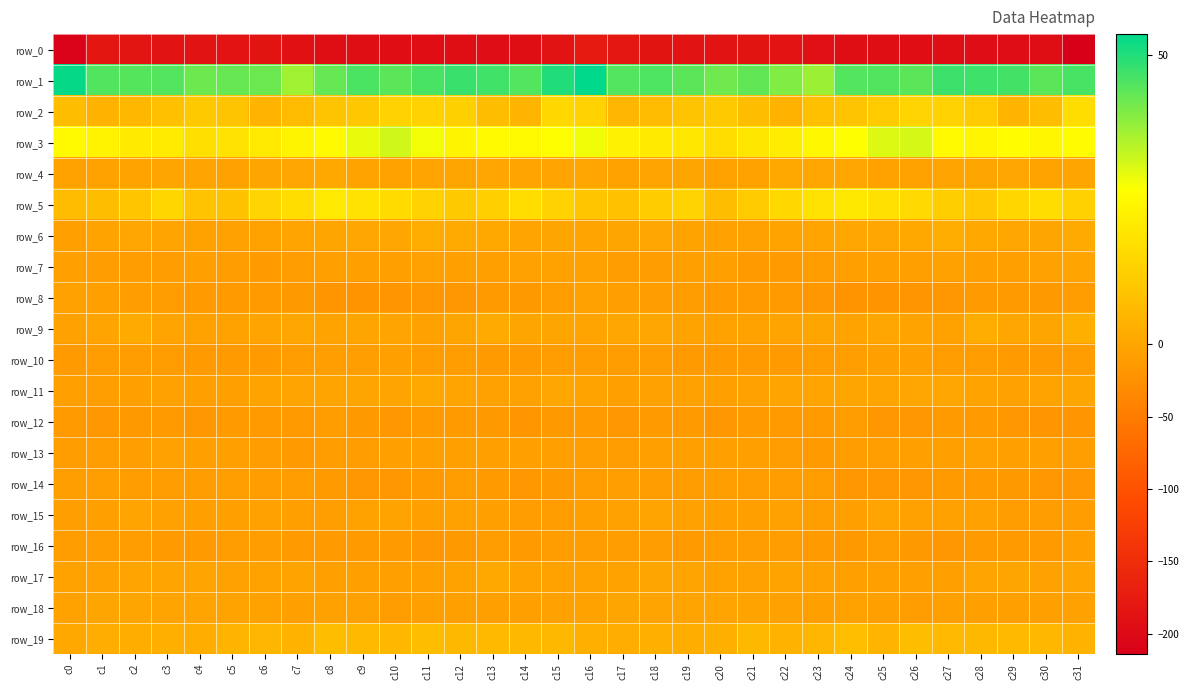

What is the difference between the second highest and second lowest values in the row_2 series?

11.1